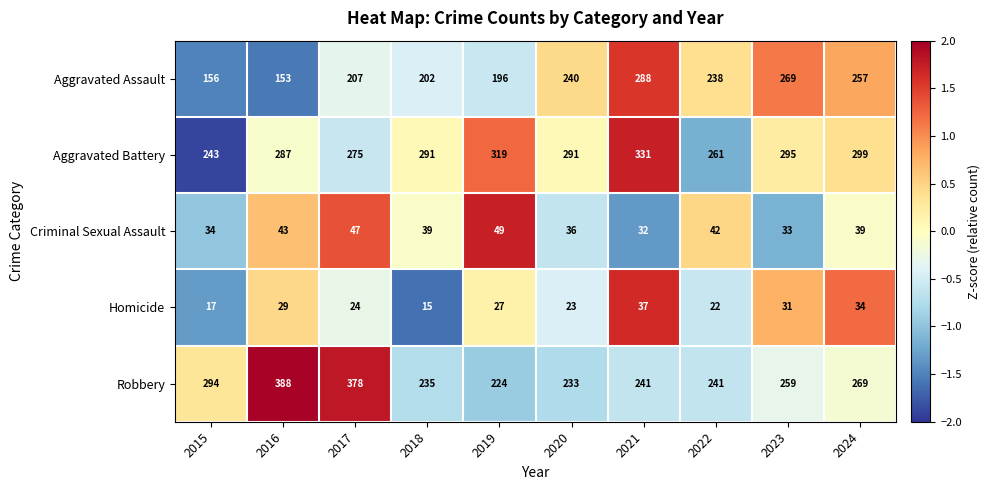

What is the smallest value displayed?

15